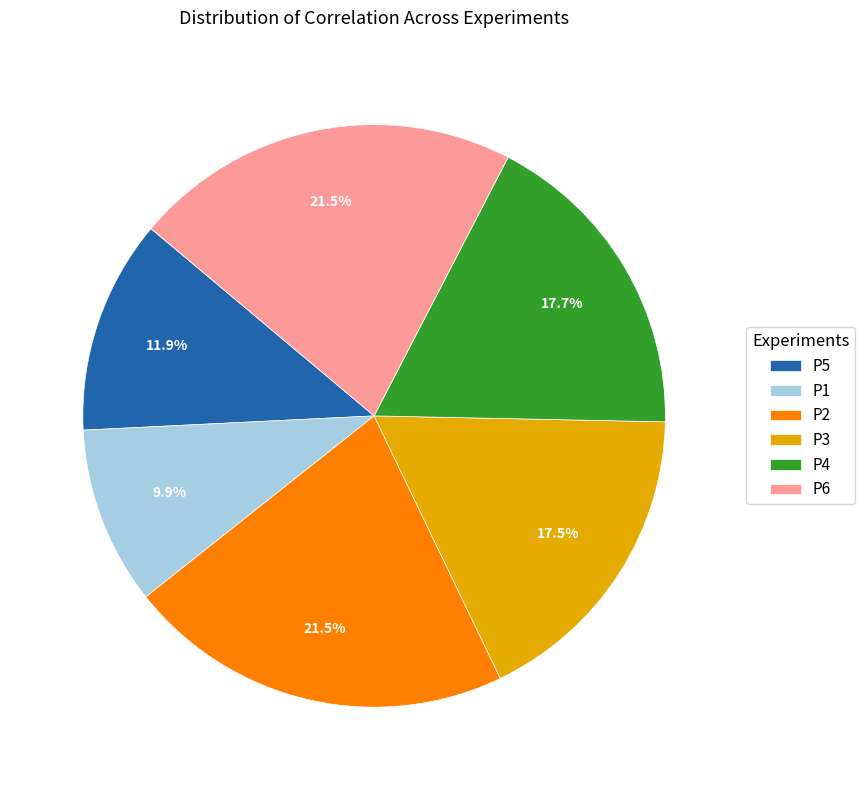

Between P4 and P1, which is larger?

P4